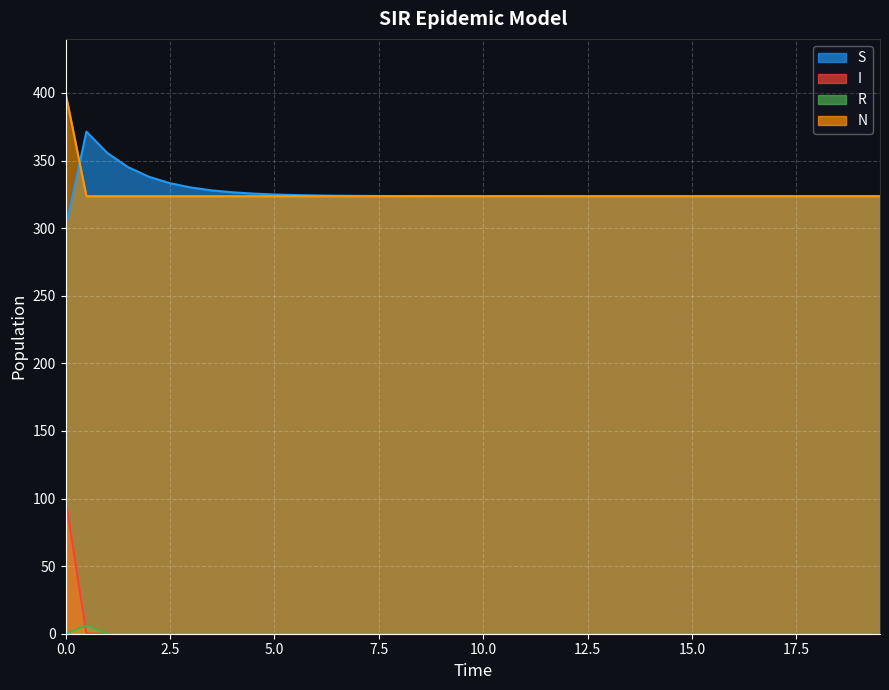

What is the total value across all series at 5.0?

648.5